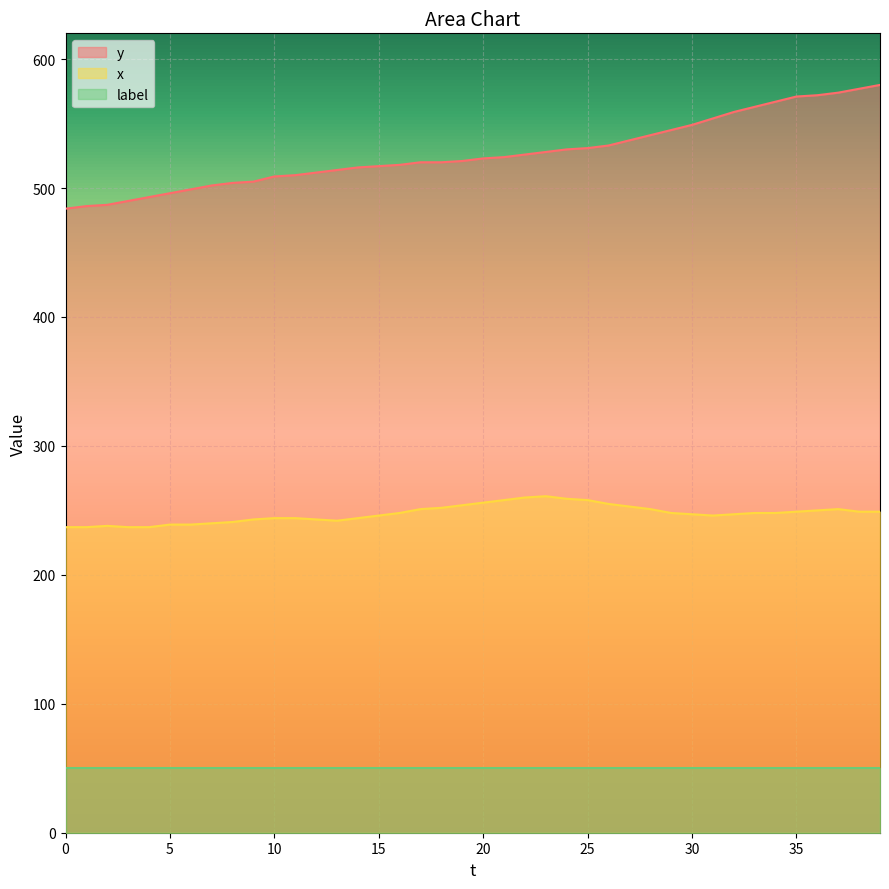

The x series shows 375 at 9. True or false?

False